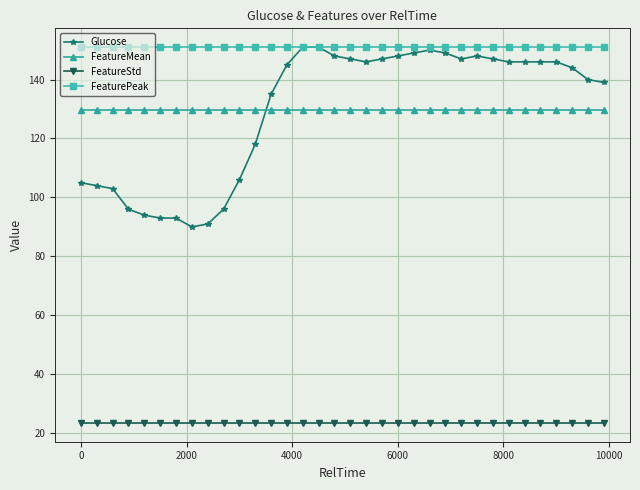

True or false: Glucose has more than 0 interior local peaks.

True